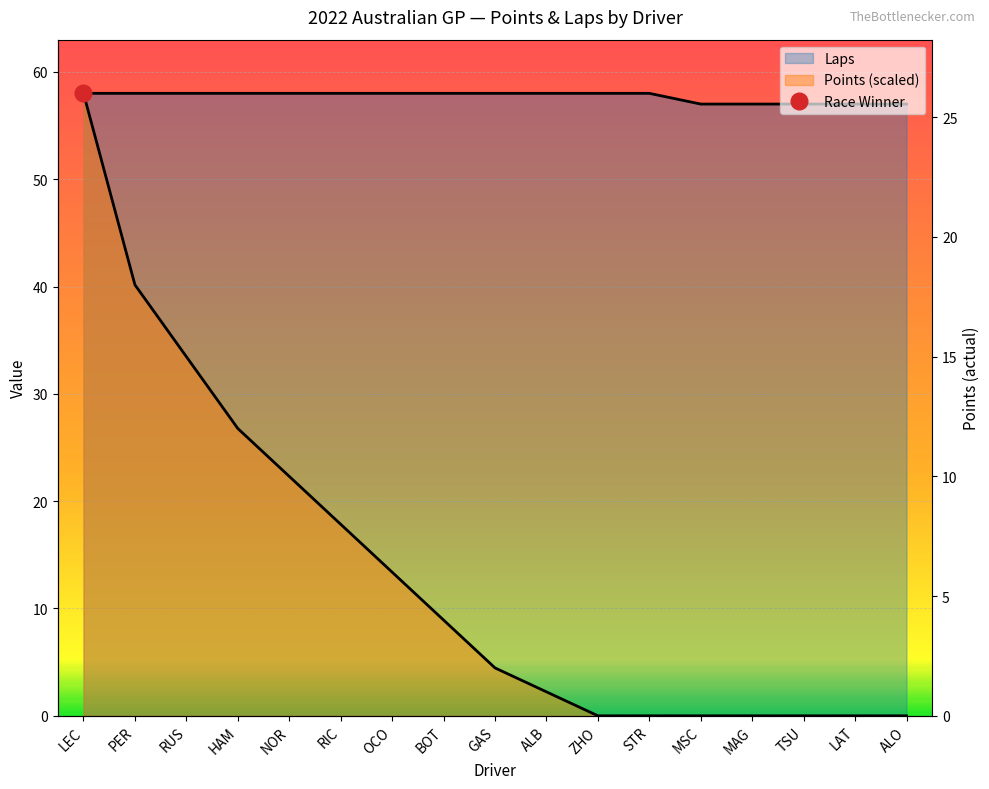

Rank the categories by Points value from lowest to highest.

ZHO, STR, MSC, MAG, TSU, LAT, ALO, ALB, GAS, BOT, OCO, RIC, NOR, HAM, RUS, PER, LEC